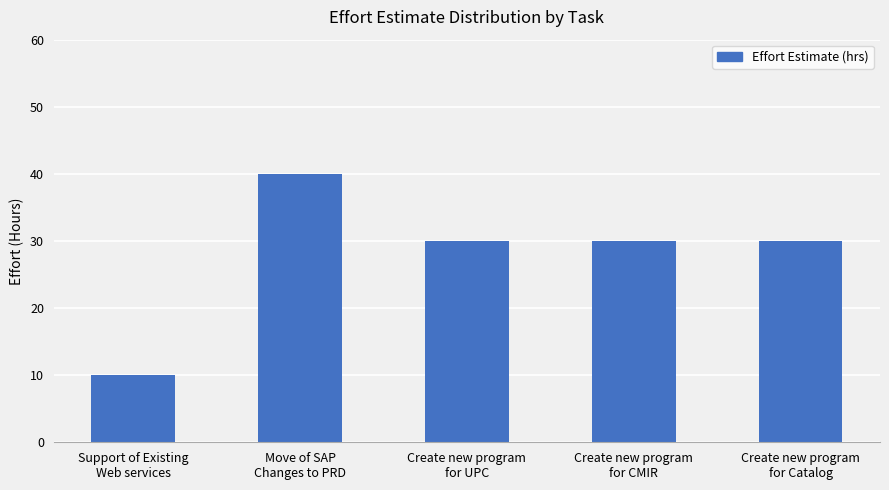

How many bars are there in total?

5